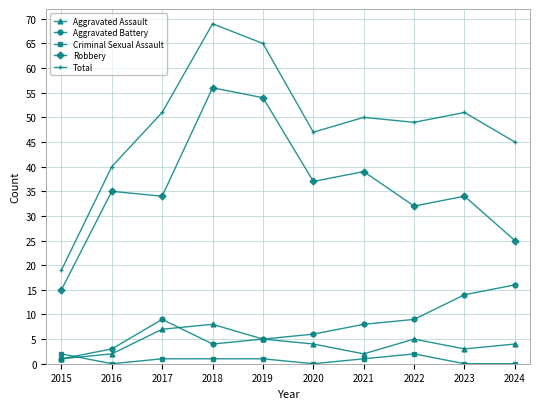

At which category does the chart reach its peak across all series?

2018